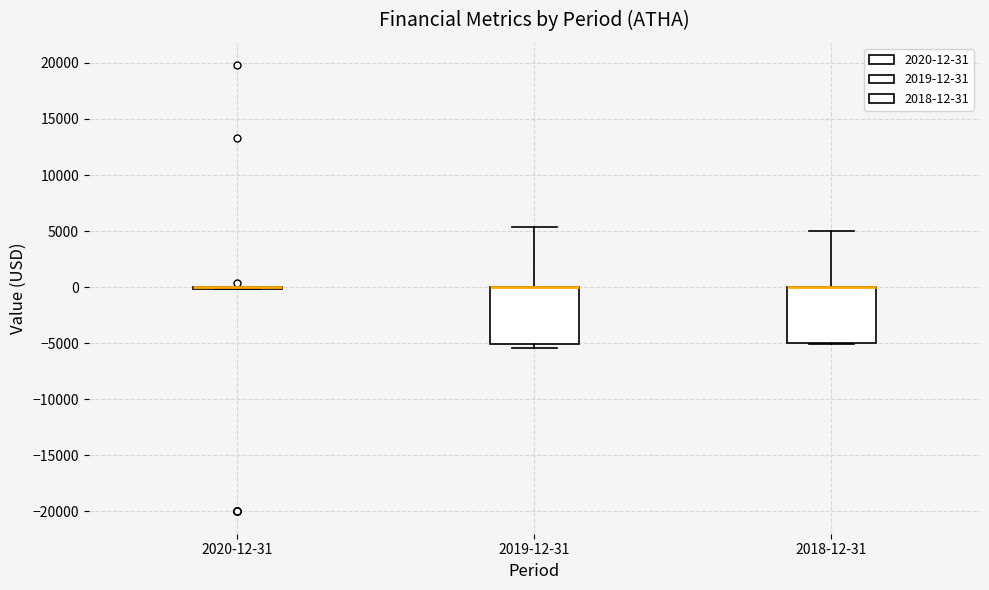

Reading left to right, read every box against the y-axis: the position of its median line, the range the box covers, and the ends of its whiskers. The values are not printed on the chart, so give them approximately, as read against the axis.

2020-12-31: box collapsed to a line at 0, whiskers 0 to 0
2019-12-31: median 0 (drawn on the box's upper edge), box -5000 to 0, whiskers -5500 to 5500
2018-12-31: median 0 (drawn on the box's upper edge), box -5000 to 0, whiskers -5000 to 5000